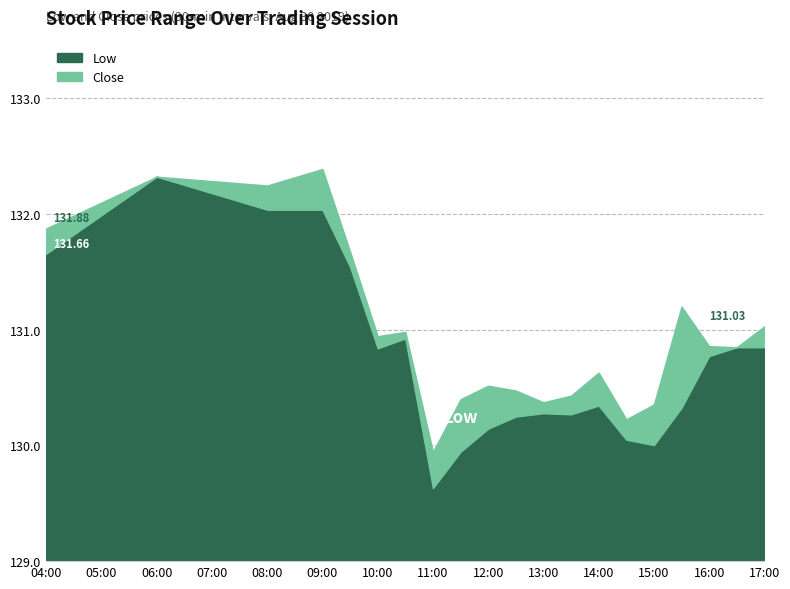

What is the highest value of the Close series?

132.4